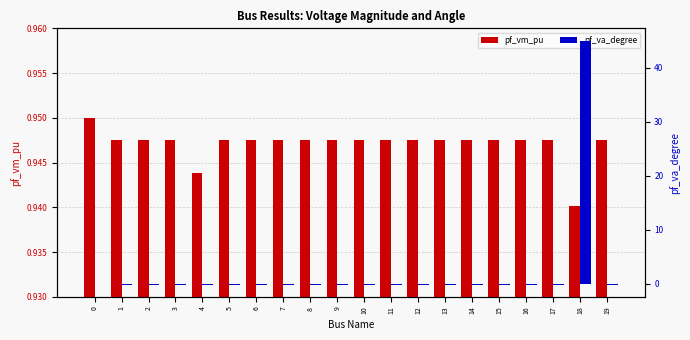

The value of pf_vm_pu at 11 is 1.7. True or false?

False